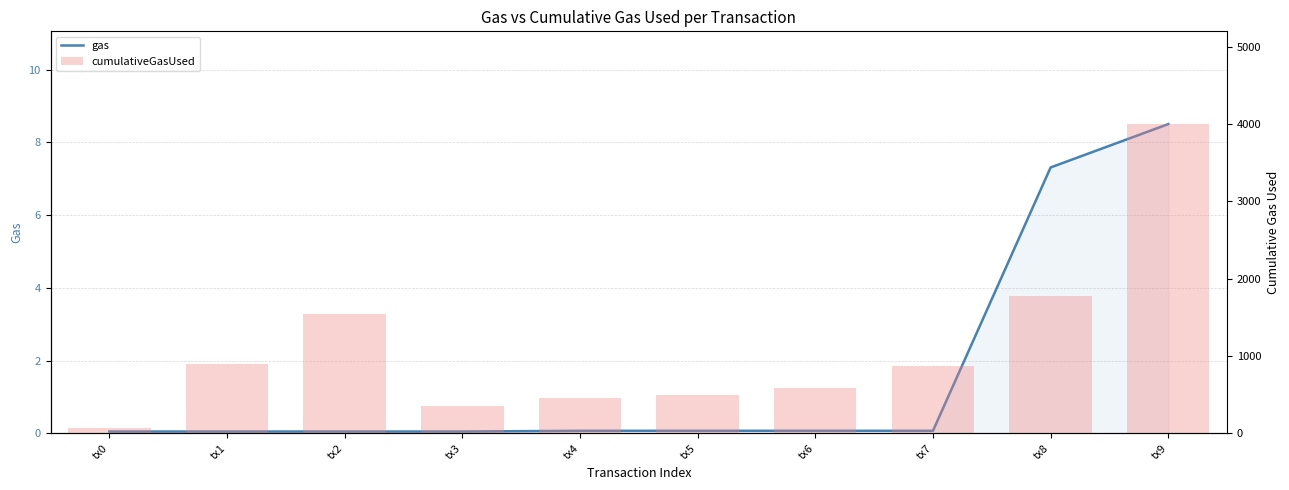

How many series are shown in this chart?

2